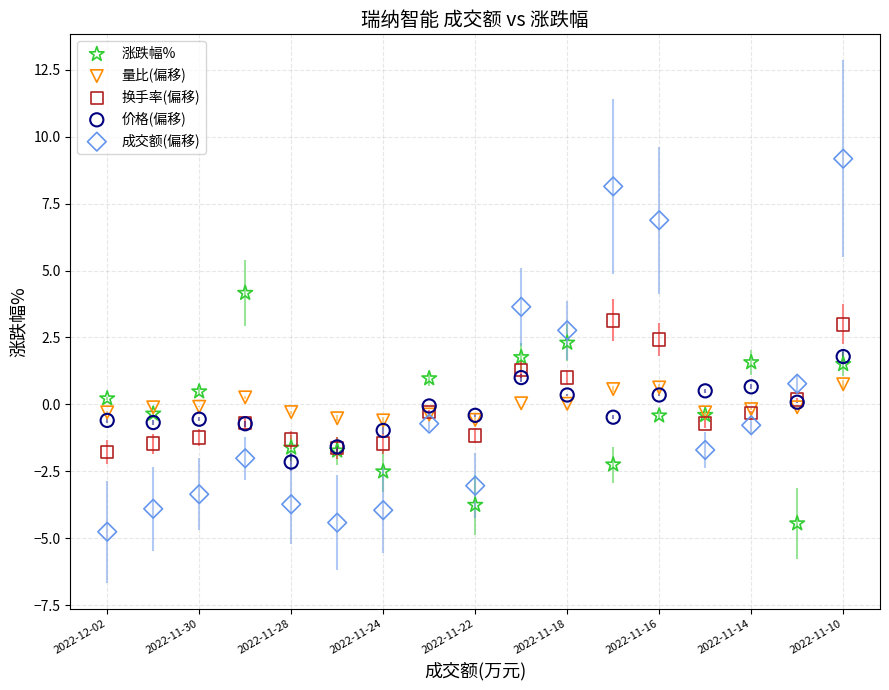

Which series has the widest spread of Y values?

成交额(偏移)